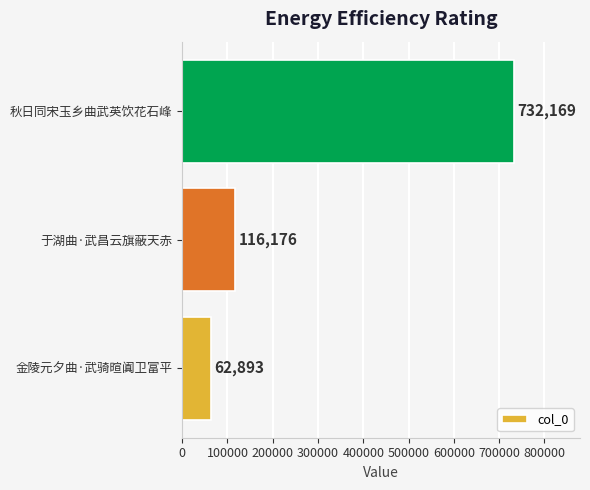

Which label corresponds to the largest value in the chart?

秋日同宋玉乡曲武英饮花石峰